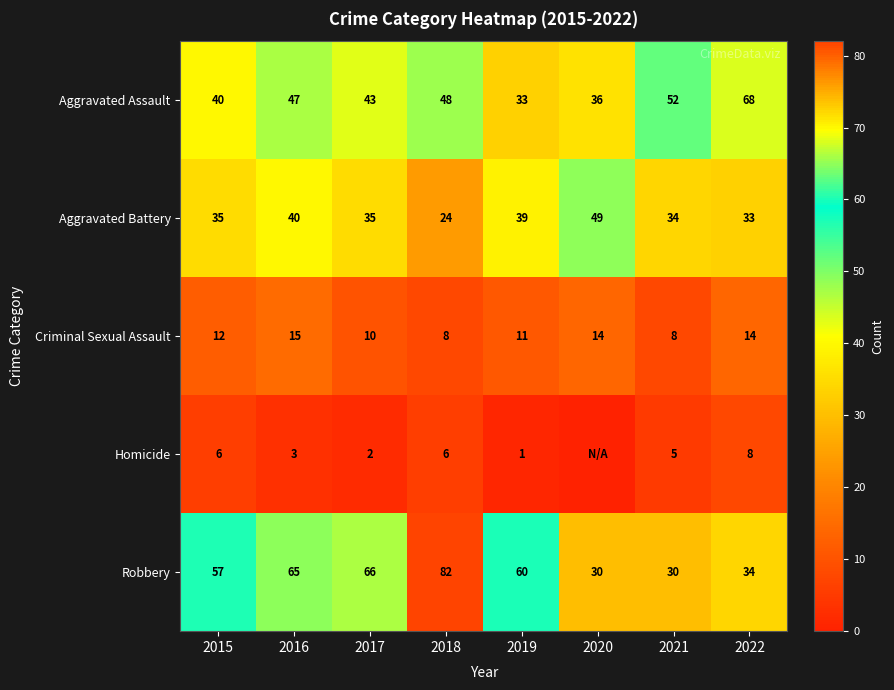

Which category has the highest value in the Criminal Sexual Assault series?

2016